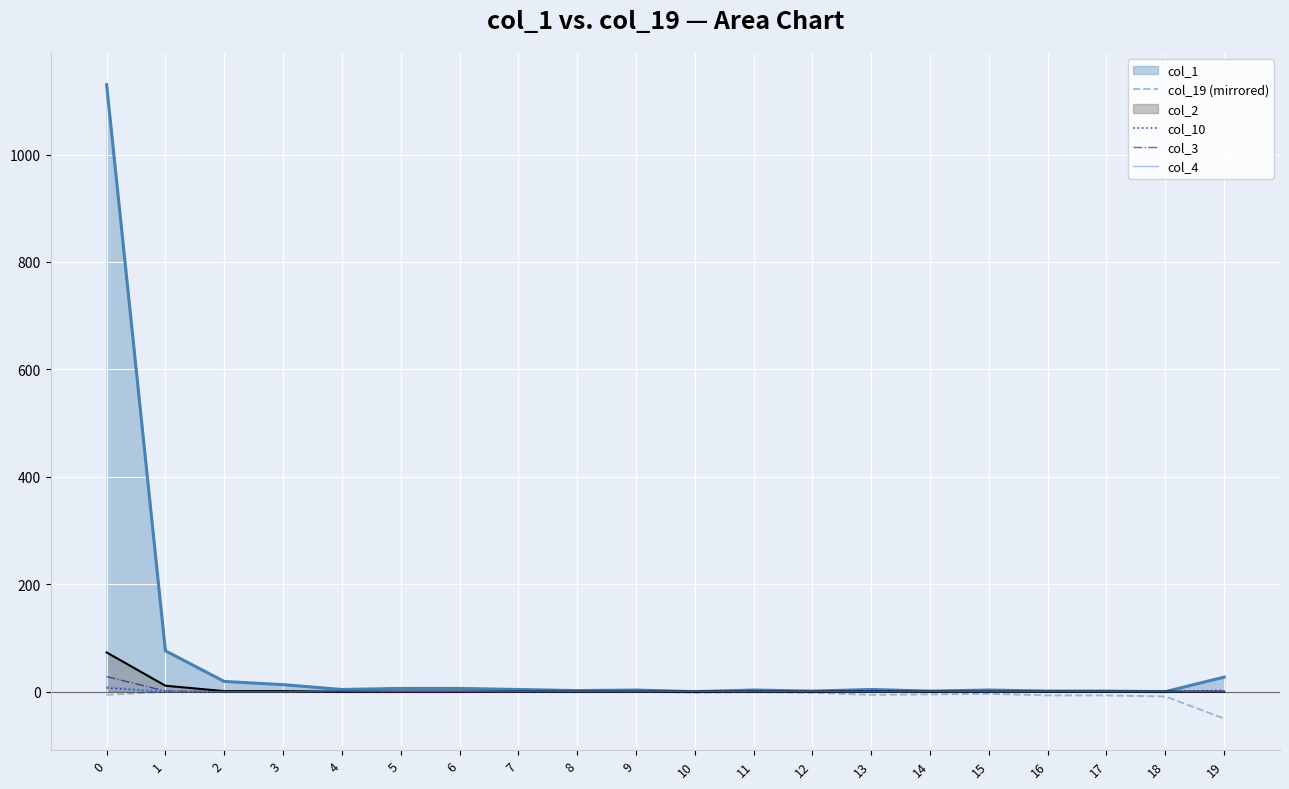

The value of col_4 at 4 is 1. True or false?

True